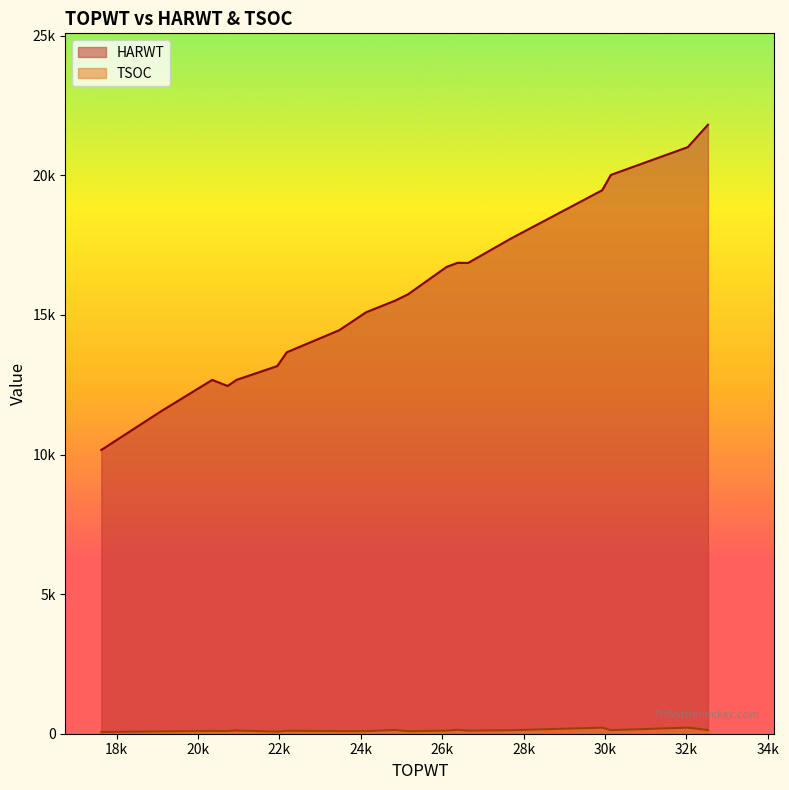

The value of HARWT at 27692 is 5820. True or false?

False